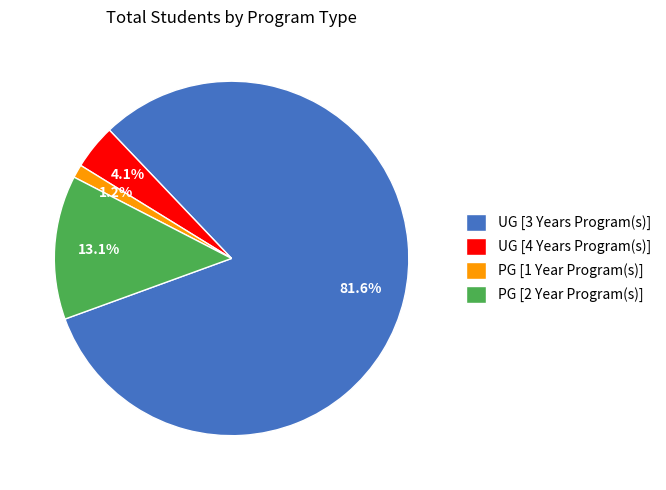

How much of the chart is everything except PG [2 Year Program(s)]?

86.9%